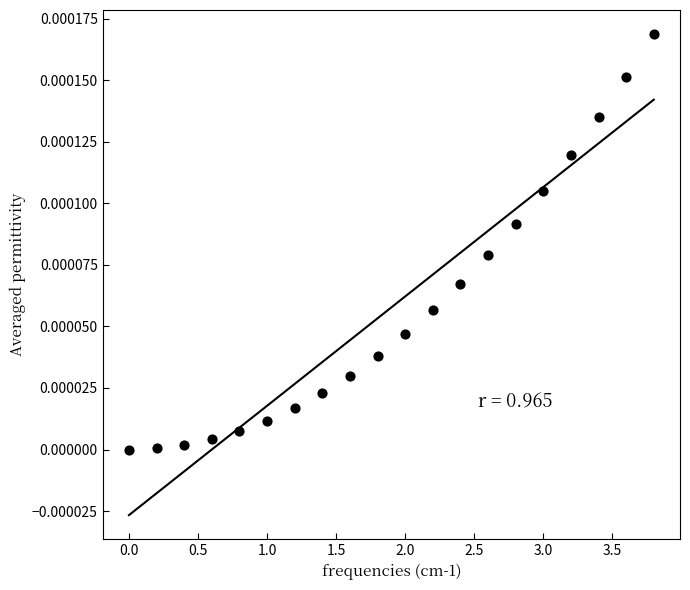

What is the range of X values (max minus min)?

3.8